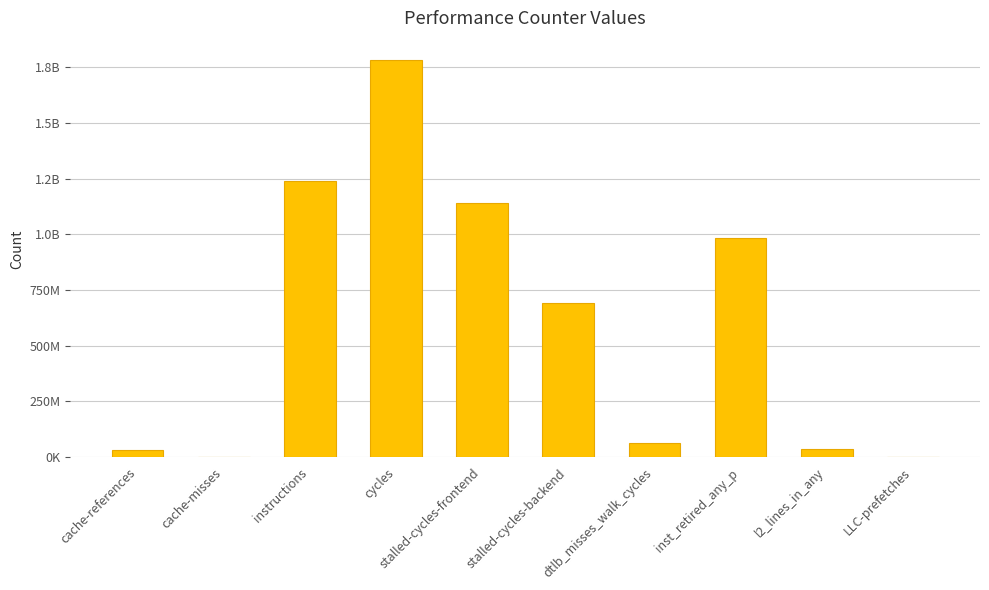

Reading left to right, extract all data points from this chart.

30617301	916552	1239445654	1781036517	1140262366	691114148	62237404	983001689	37305215	1871436